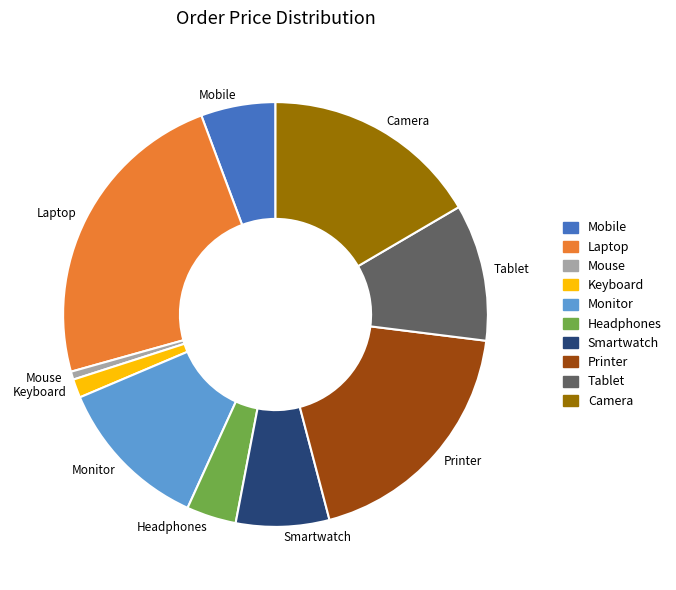

How many slices are in this pie chart?

10